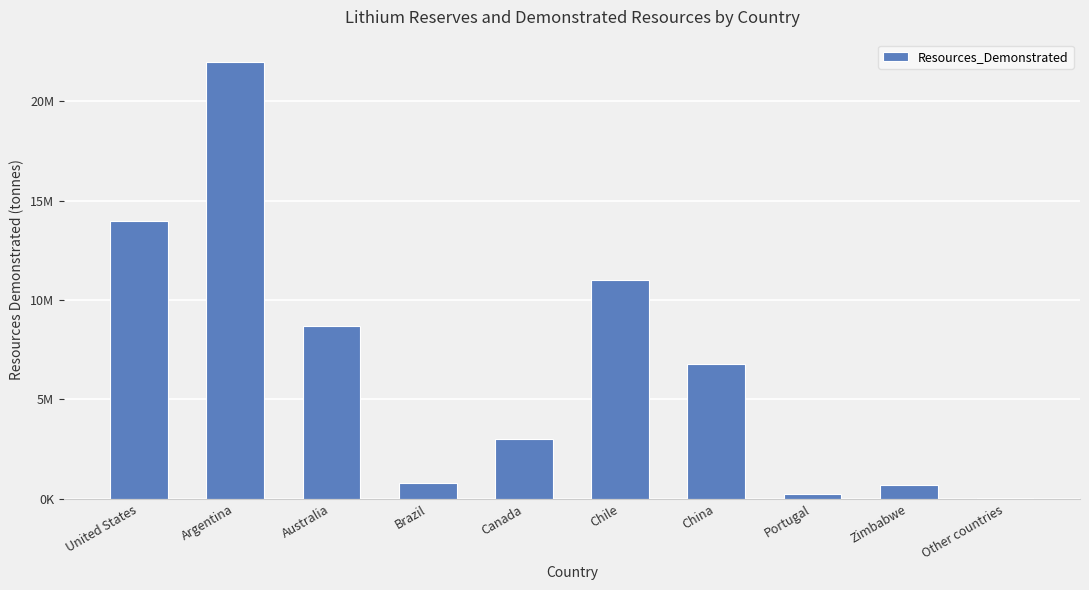

Are the bars horizontal?

No